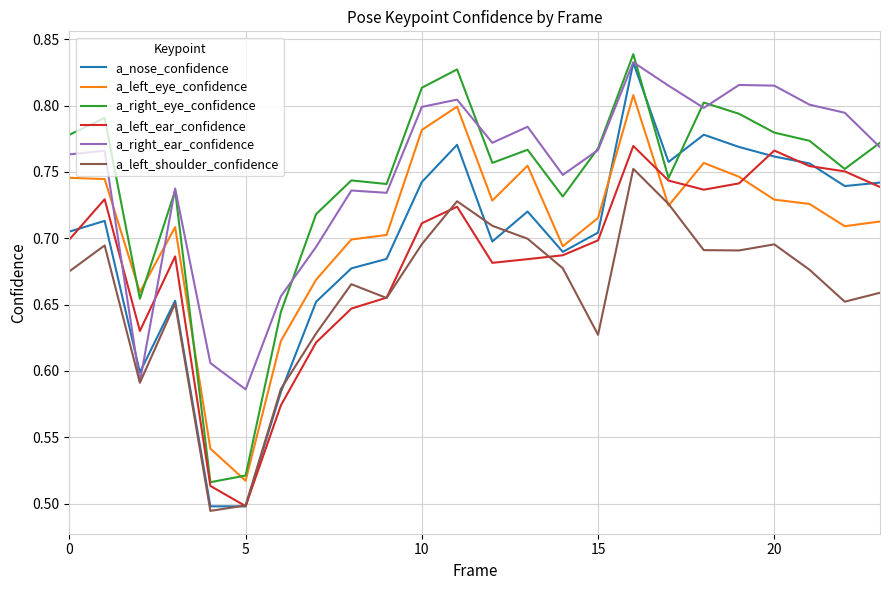

Which series has the widest spread of values?

a_nose_confidence